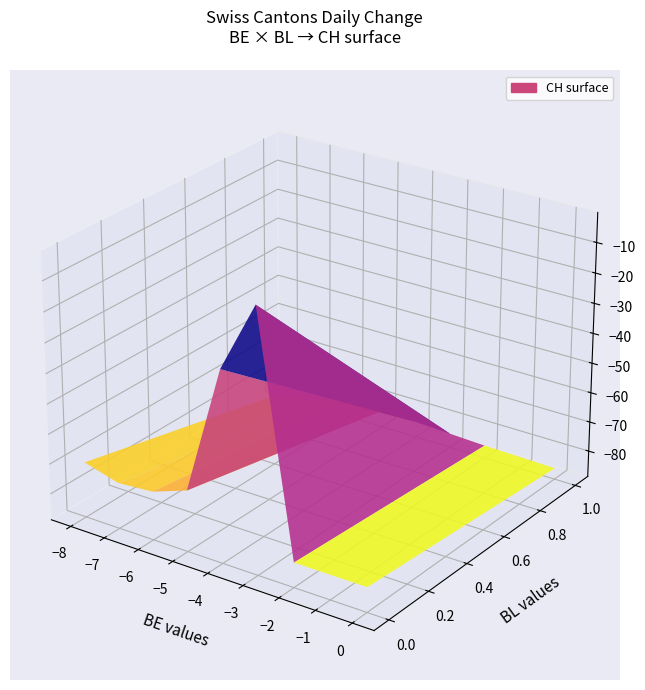

Rank the series by their maximum value, from highest to lowest.

BL, BE, CH